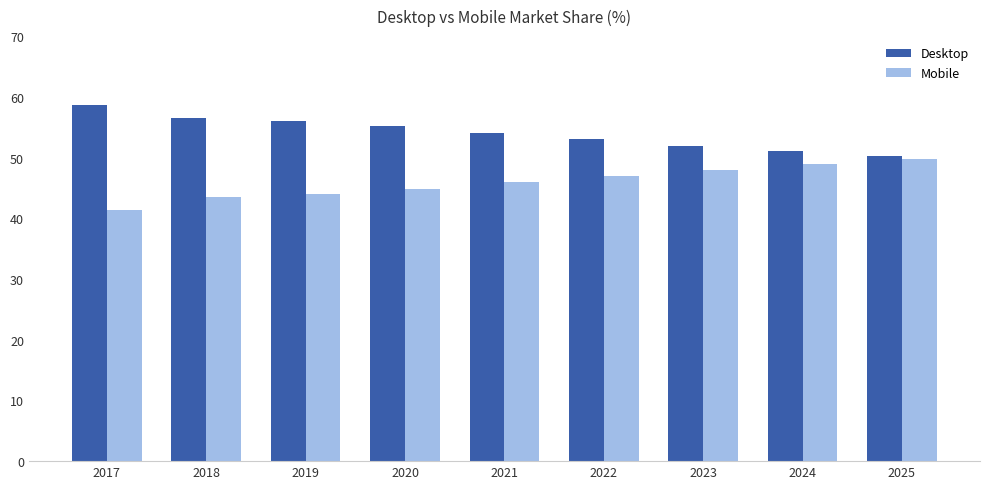

How many groups of bars are there?

9